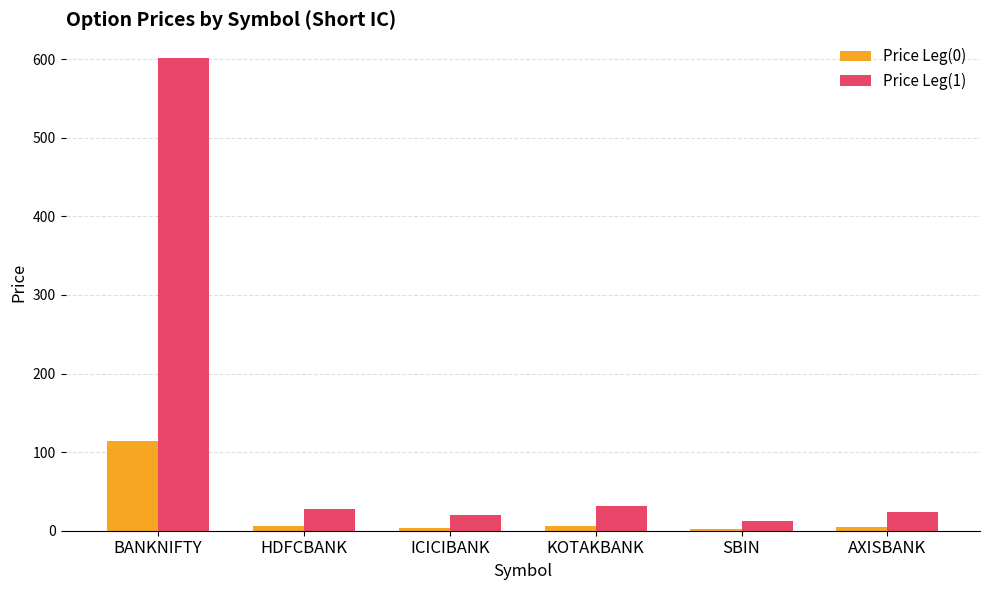

What are all the series names shown in the legend?

Price Leg(0), Price Leg(1)